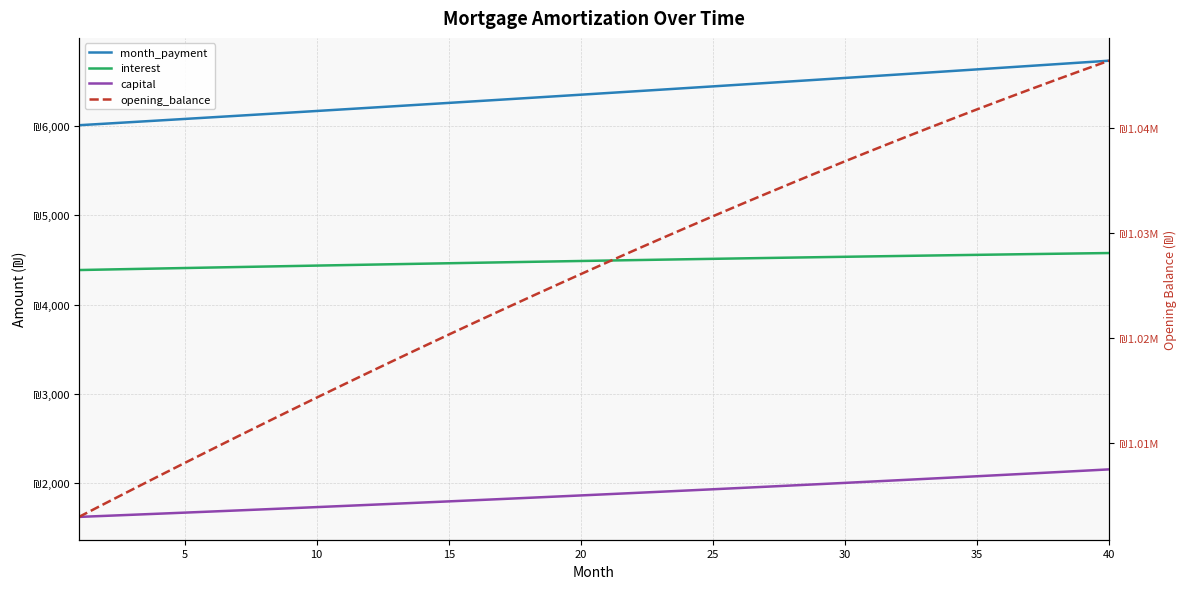

What is the approximate value of opening_balance at 40?

1046456.1